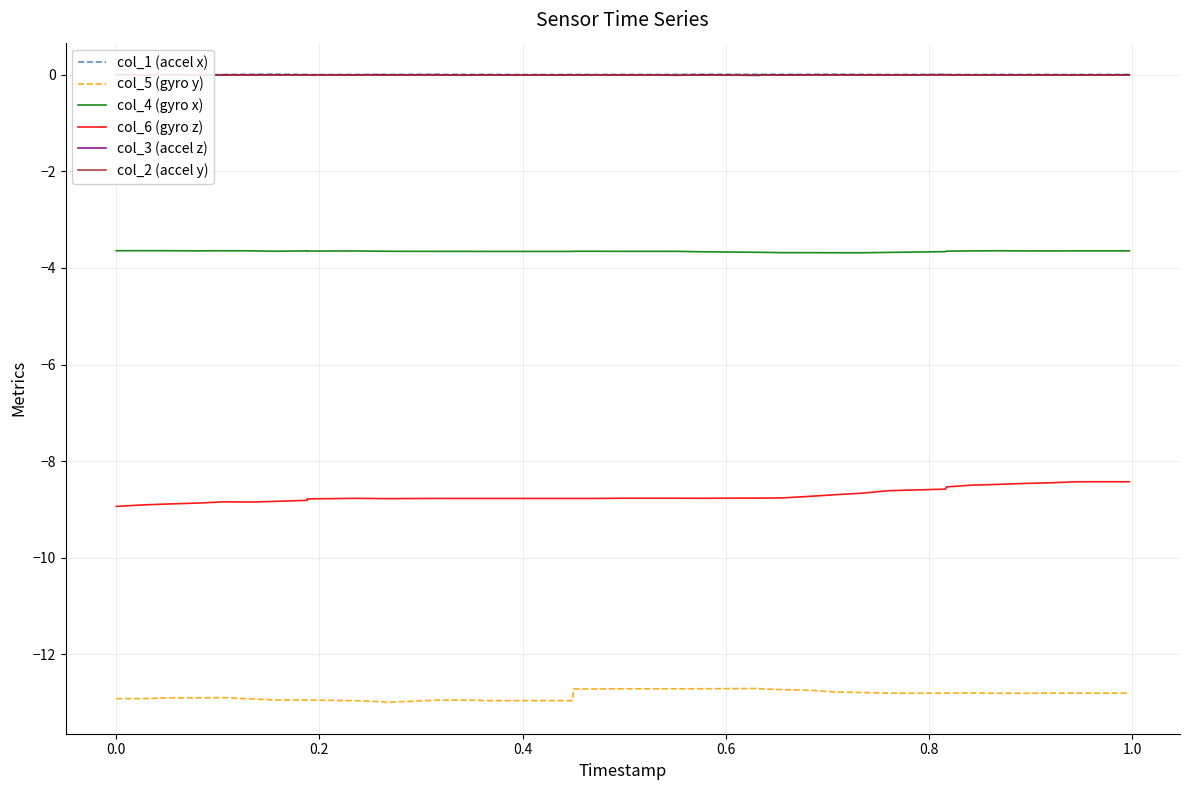

Is it true that col_4 (gyro x) equals -5.9 at 13?

False